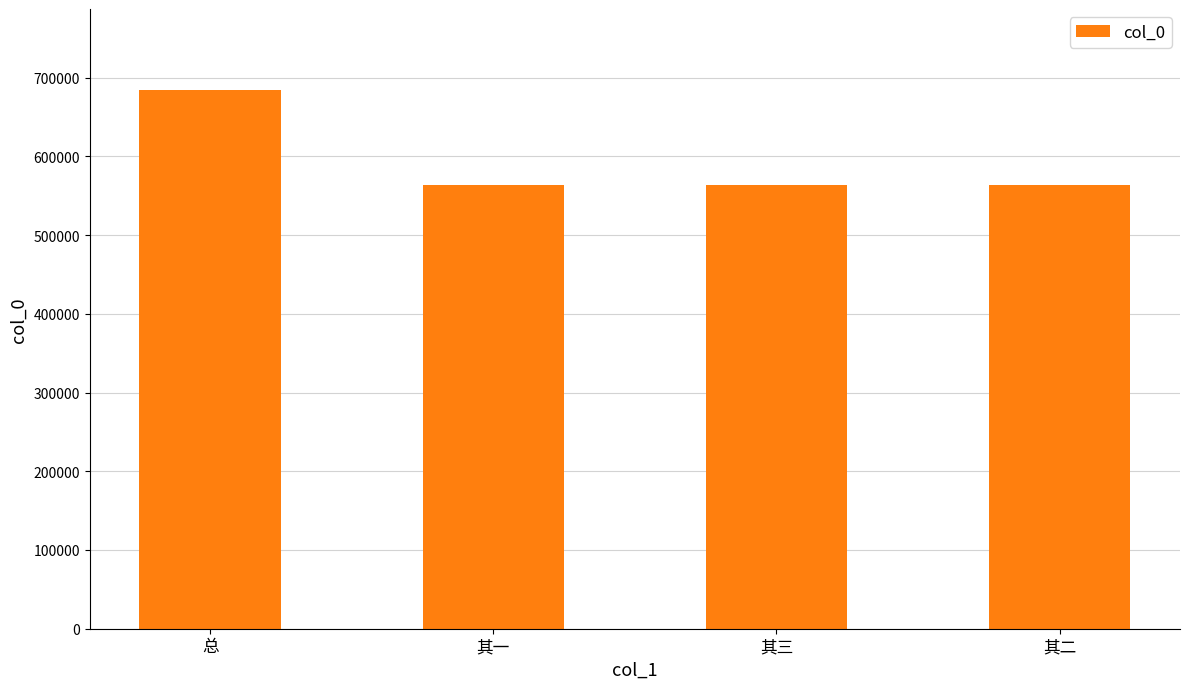

How many bars are there in total?

4